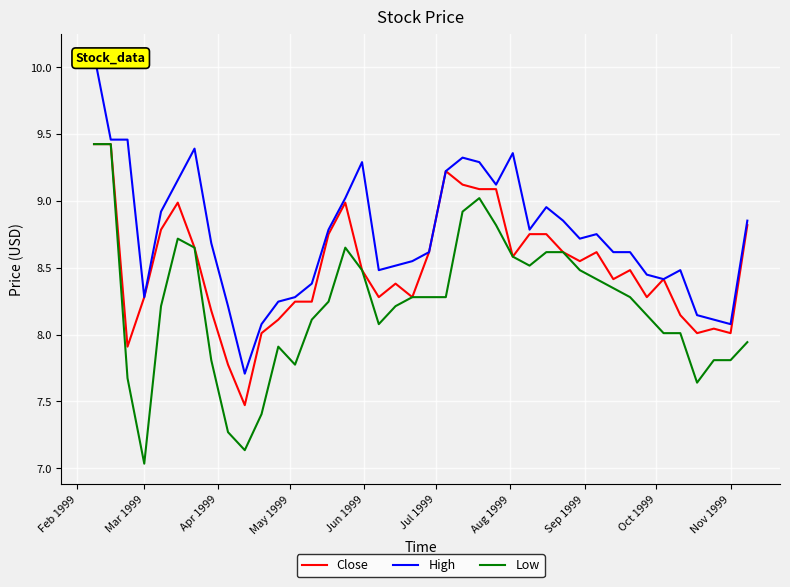

What is the value of the Low point at the 4th from the left?

7.0